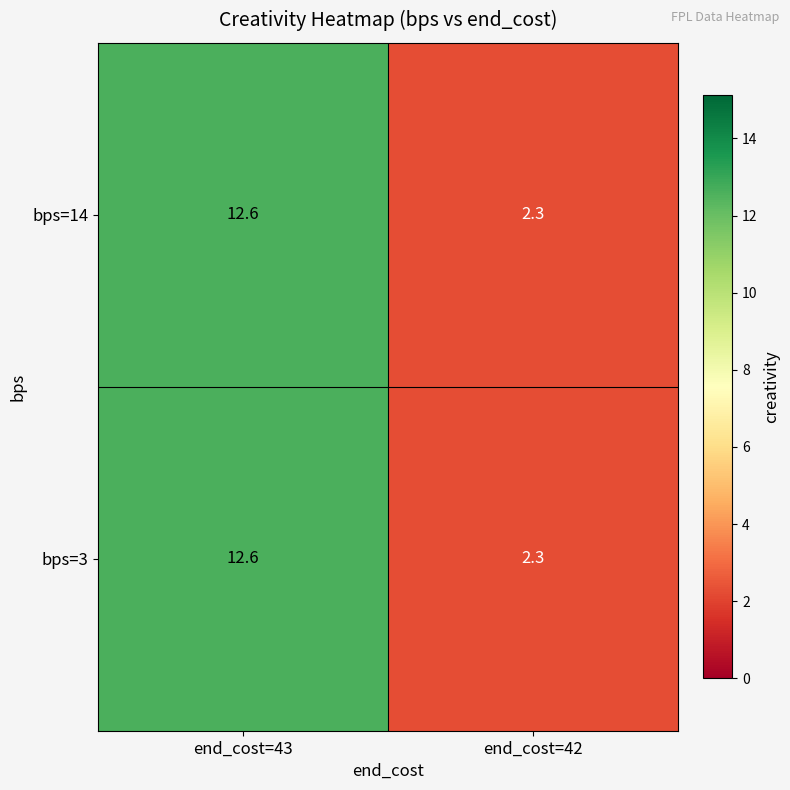

List the labels in order of bps=14 value, smallest first.

end_cost=42, end_cost=43